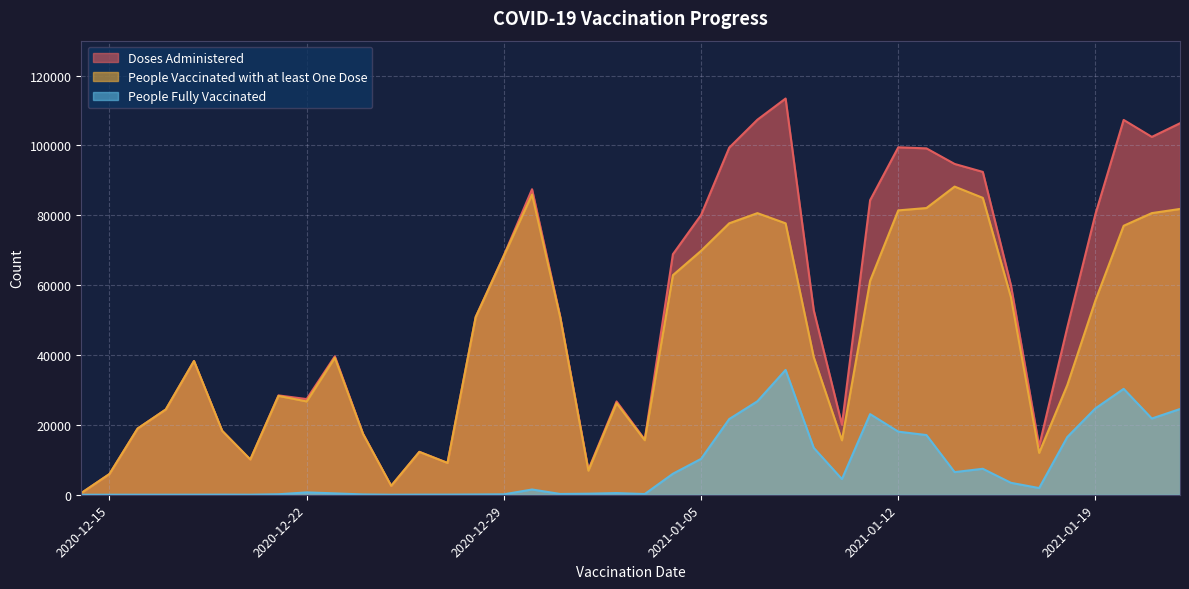

How many data points in People Fully Vaccinated are less than 1505?

20